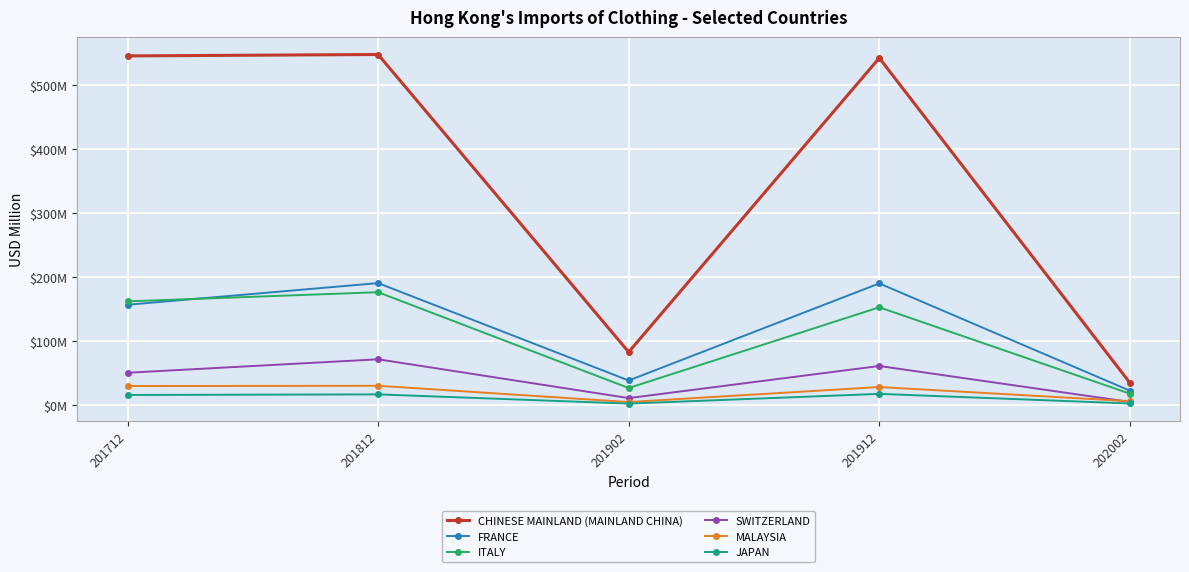

List the labels in order of ITALY value, largest first.

201812, 201712, 201912, 201902, 202002